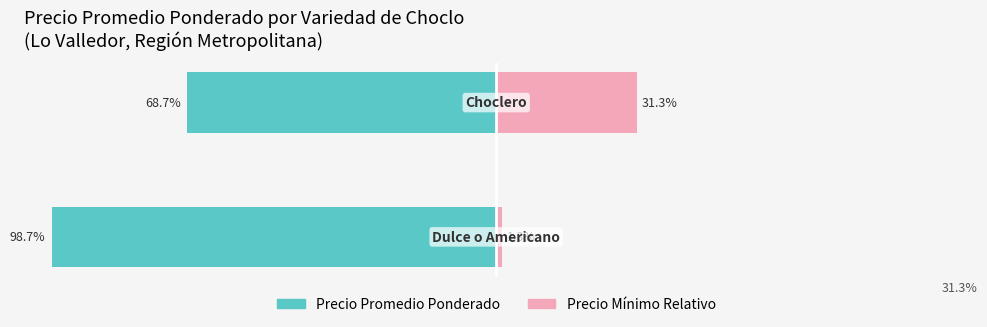

Reading left to right, transcribe all the data shown in this chart.

Precio Promedio ($/Kg): -98.7	-68.7
Precio Mínimo Relativo: 1.3	31.3